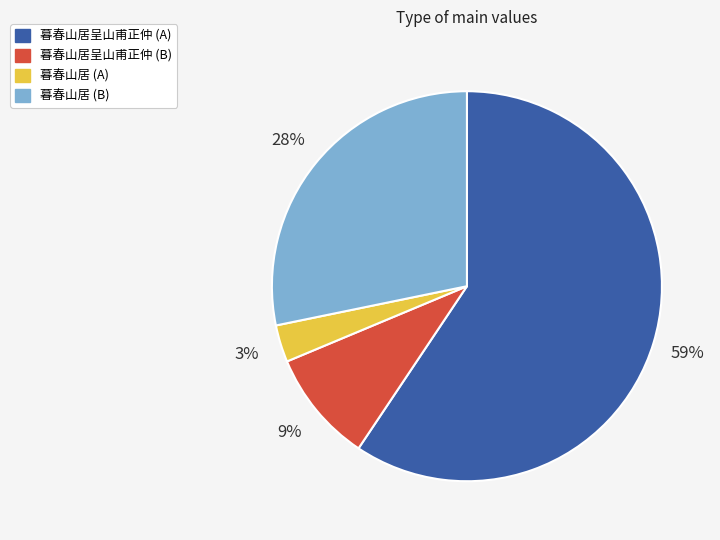

Between 暮春山居呈山甫正仲 (A) and 暮春山居 (A), which is larger?

暮春山居呈山甫正仲 (A)